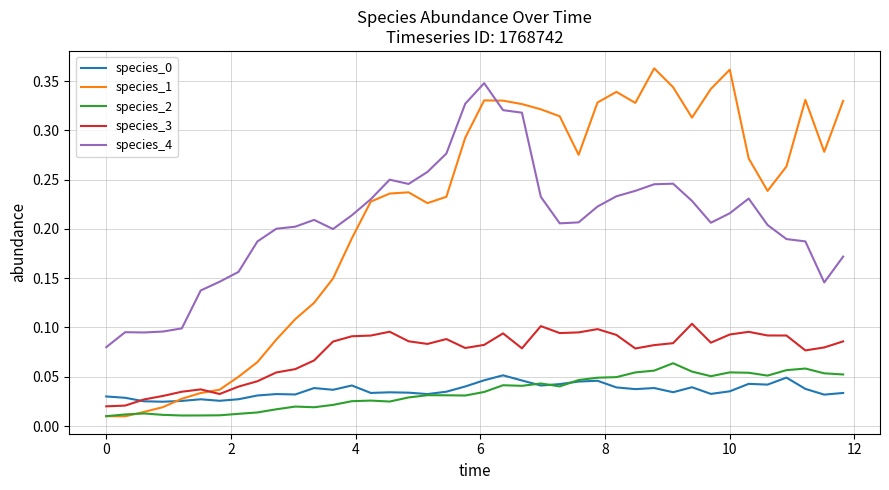

True or false: species_0 and species_4 intersect in this chart.

False